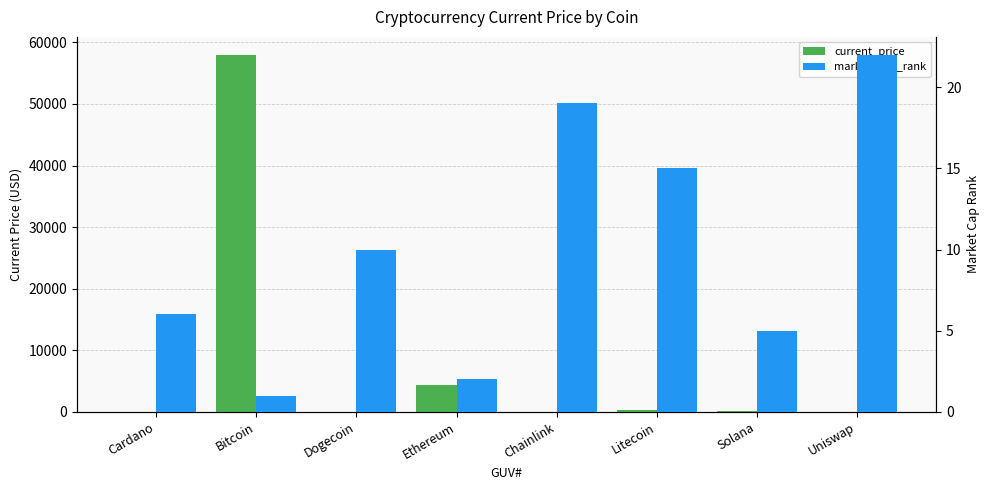

The market_cap_rank series shows 36.8 at Uniswap. True or false?

False